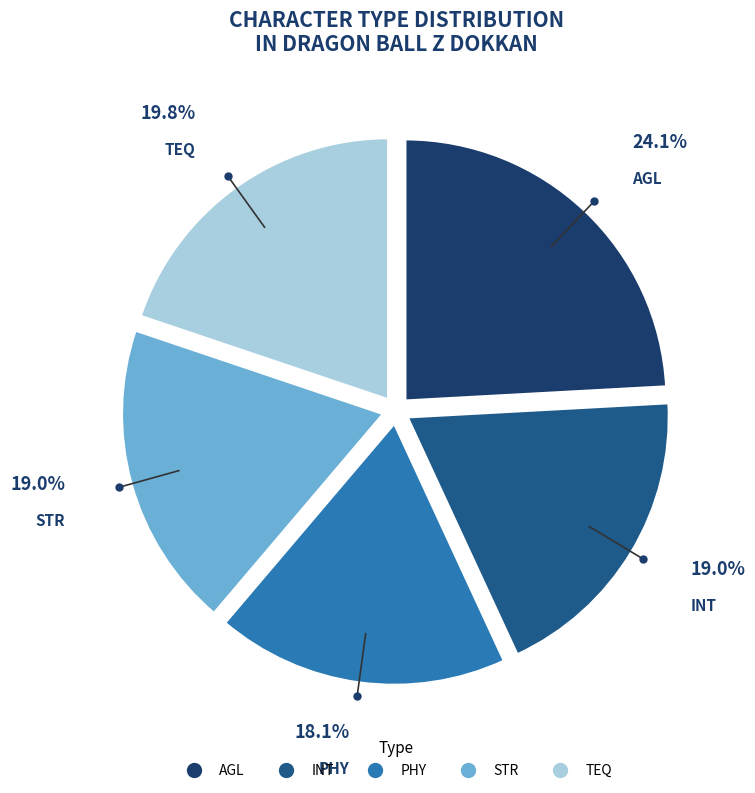

What is the smallest slice in the pie chart?

PHY